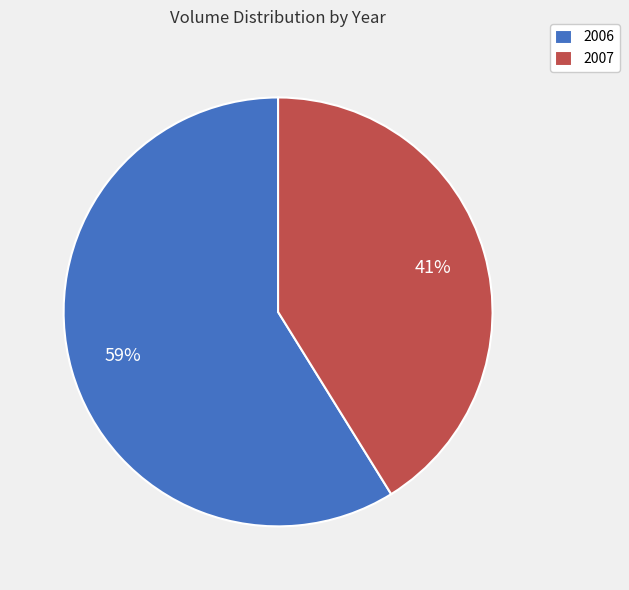

Is the sum of 2006 and 2007 greater than half?

Yes